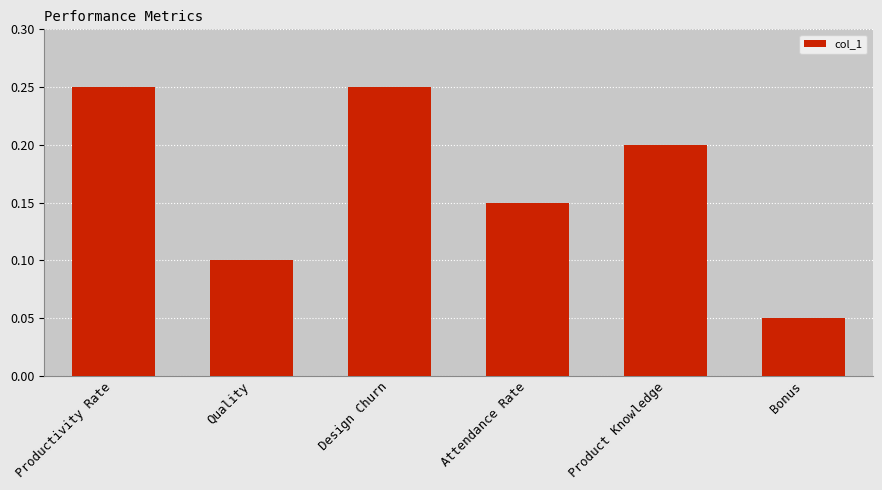

Which category has the lowest value across all series?

Bonus